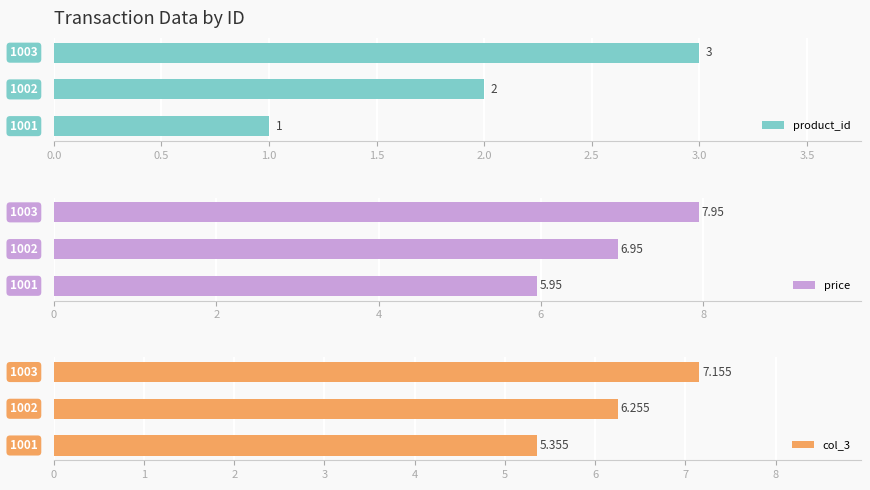

What is the difference between the second highest and minimum values in the price series?

1.0